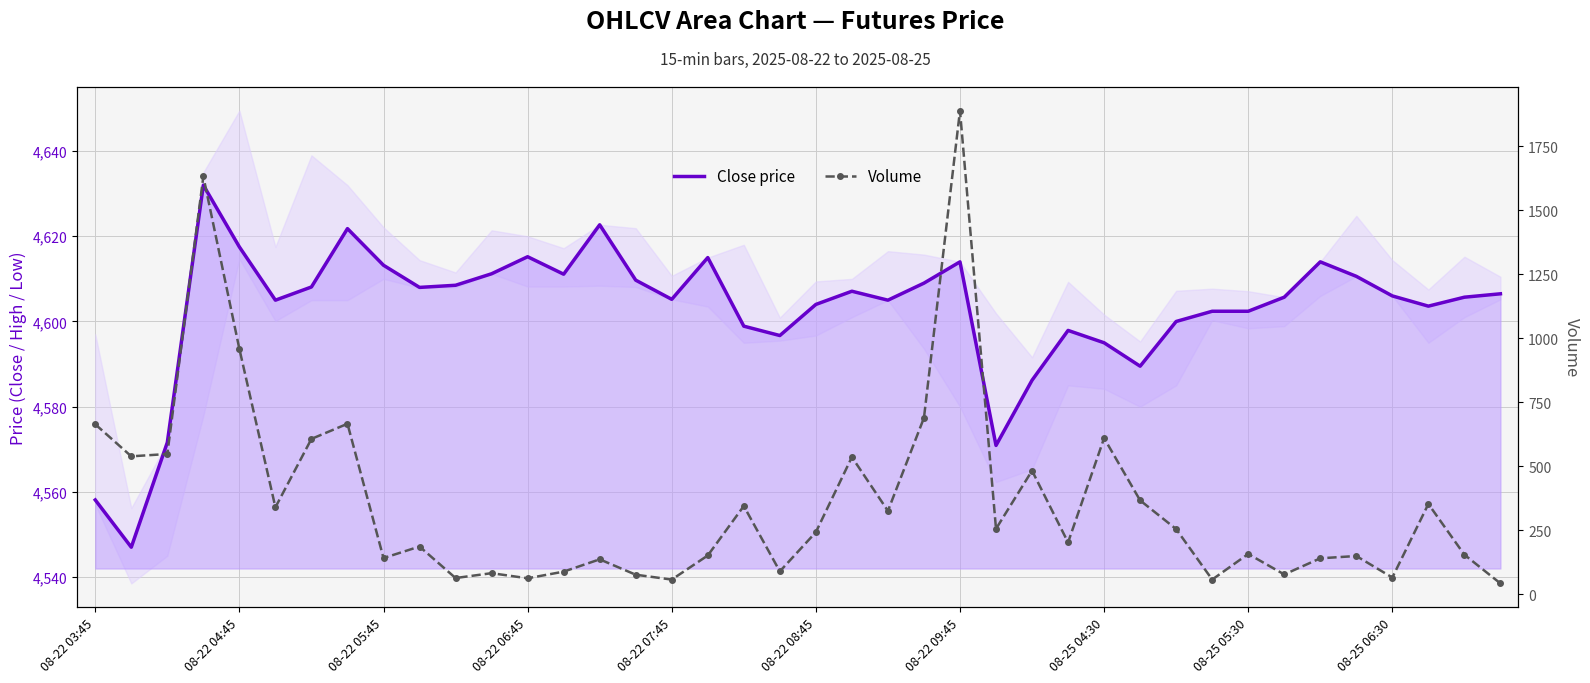

What is the sum of the Volume values at 24 and 27?

2091.0